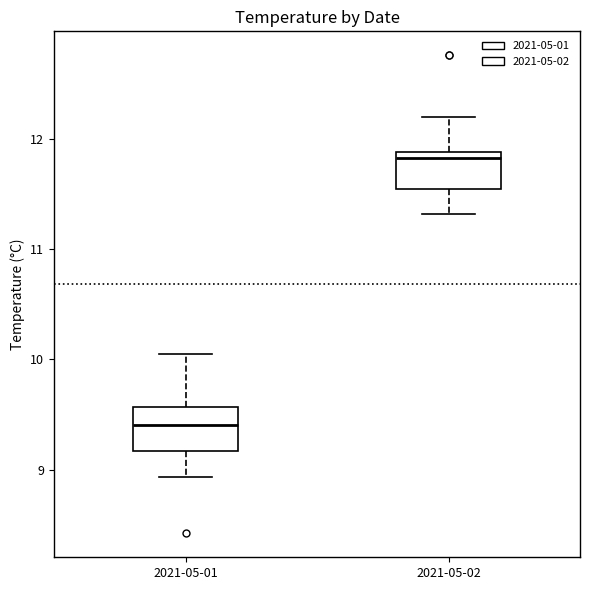

Which box's median line is the lowest?

2021-05-01